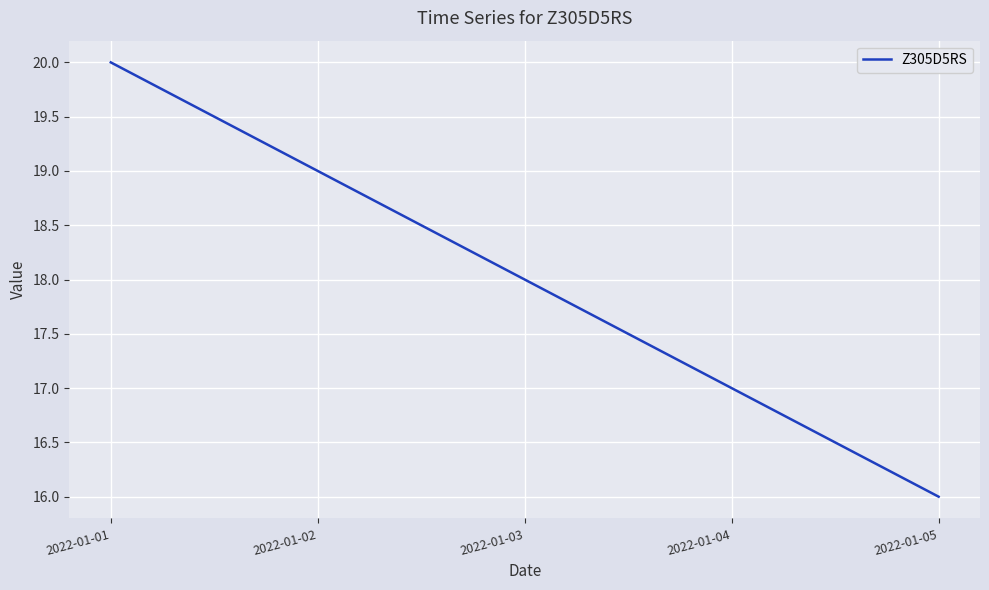

Reading right to left, what are all the values shown in this chart?

16	17	18	19	20